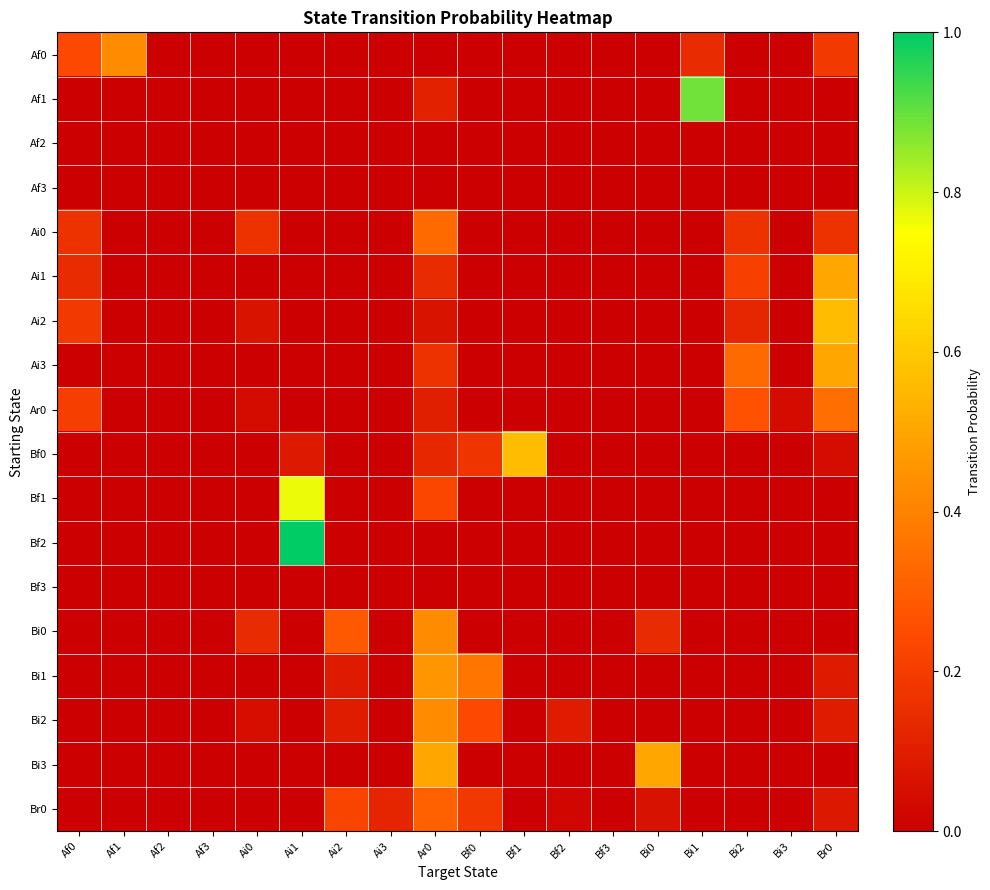

Which series has the widest spread of values?

Bf2